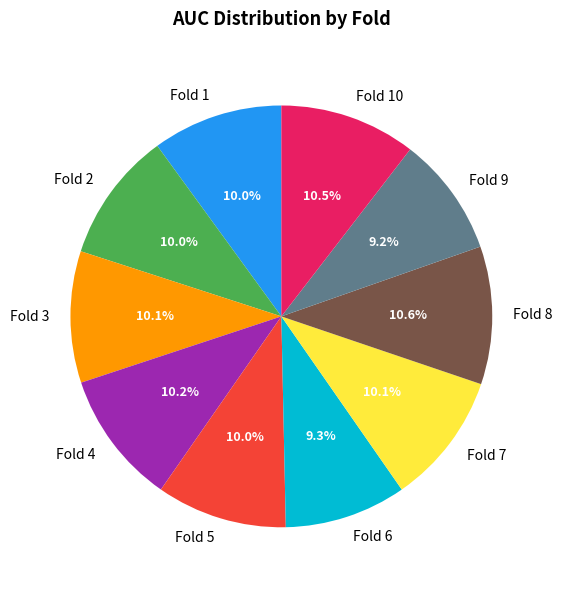

To the nearest percent, what is the combined percentage of Fold 5 and Fold 3?

20%